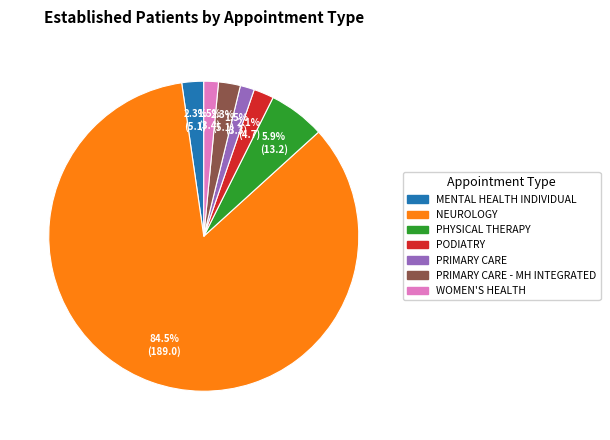

How many slices are in this pie chart?

7